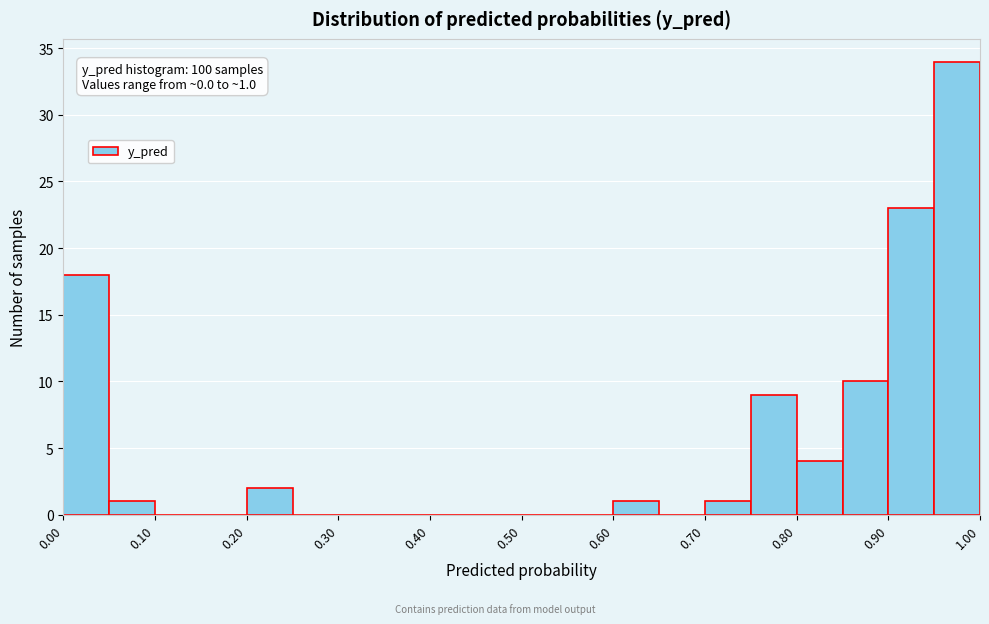

Over which range of the x-axis is the bar tallest?

0.95 to 1.00